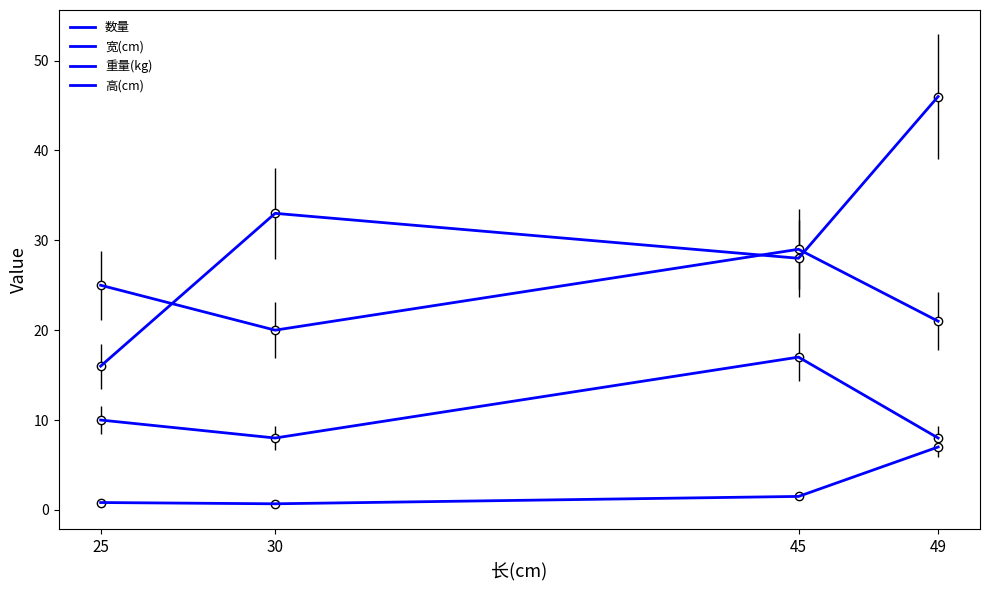

True or false: 高(cm) has more than 1 points higher than both neighbors.

False